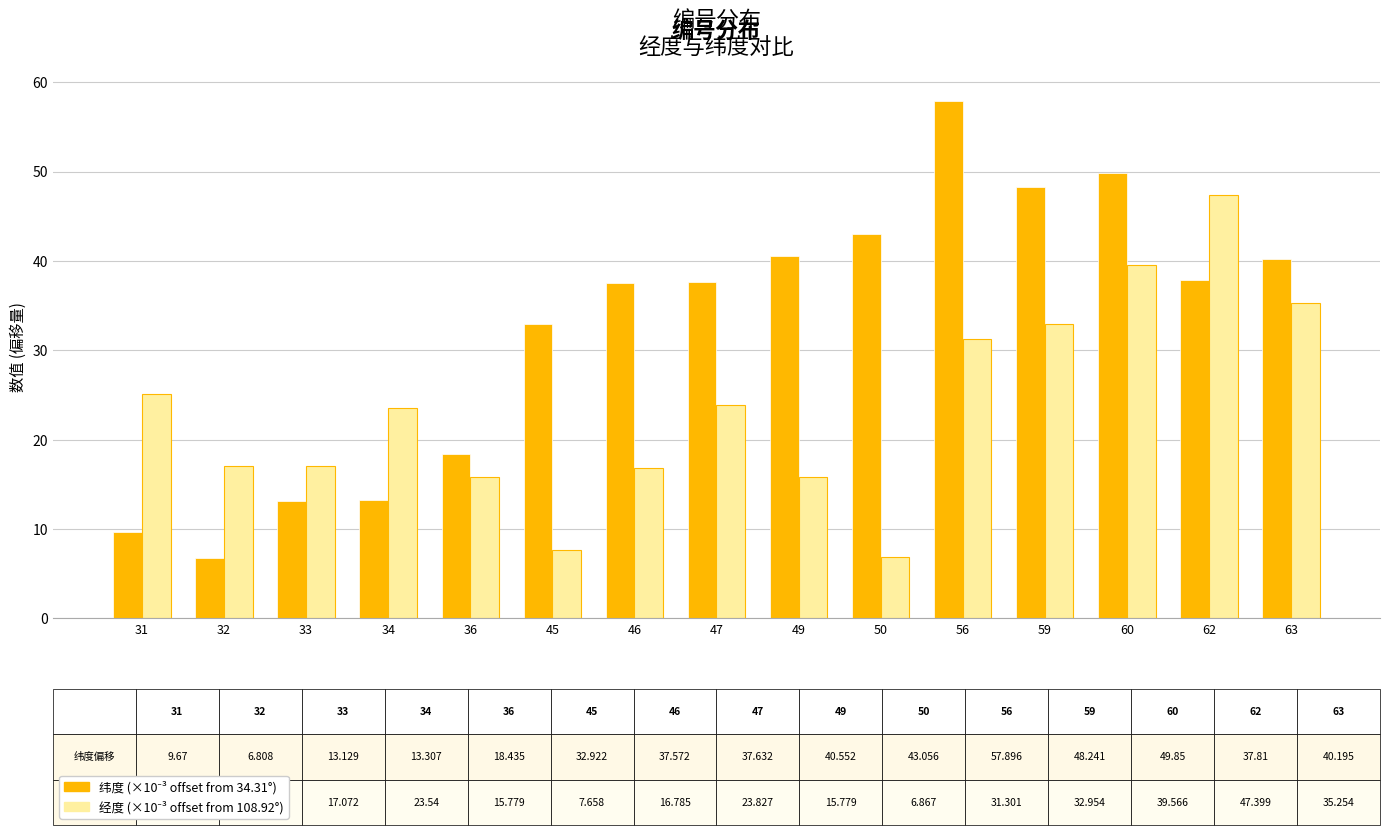

What is the total value across all series at 62?

85.2